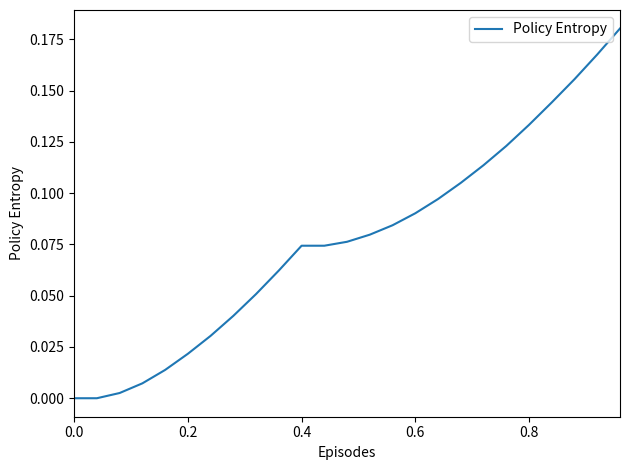

How many lines are shown in the chart?

1